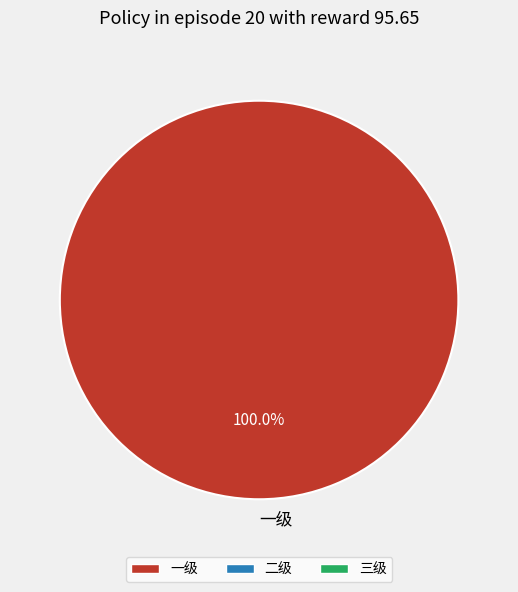

Rank the categories by value from highest to lowest.

一级